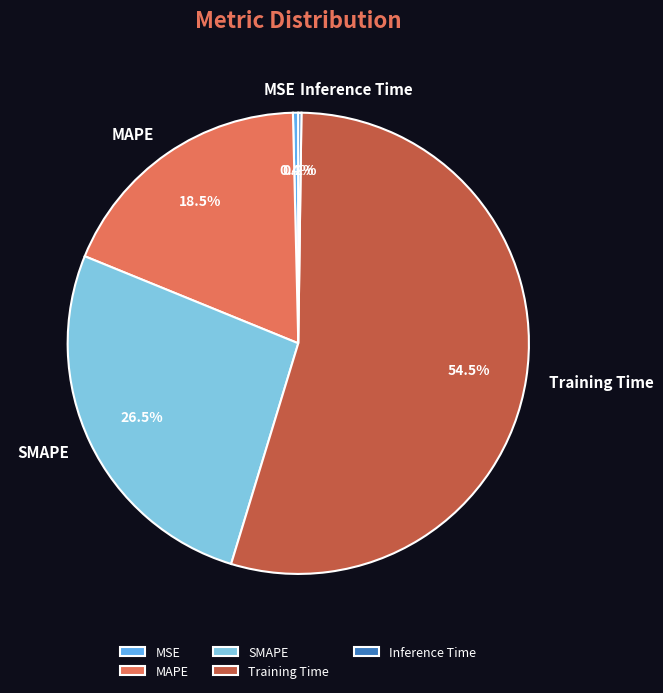

Which slice is the largest?

Training Time